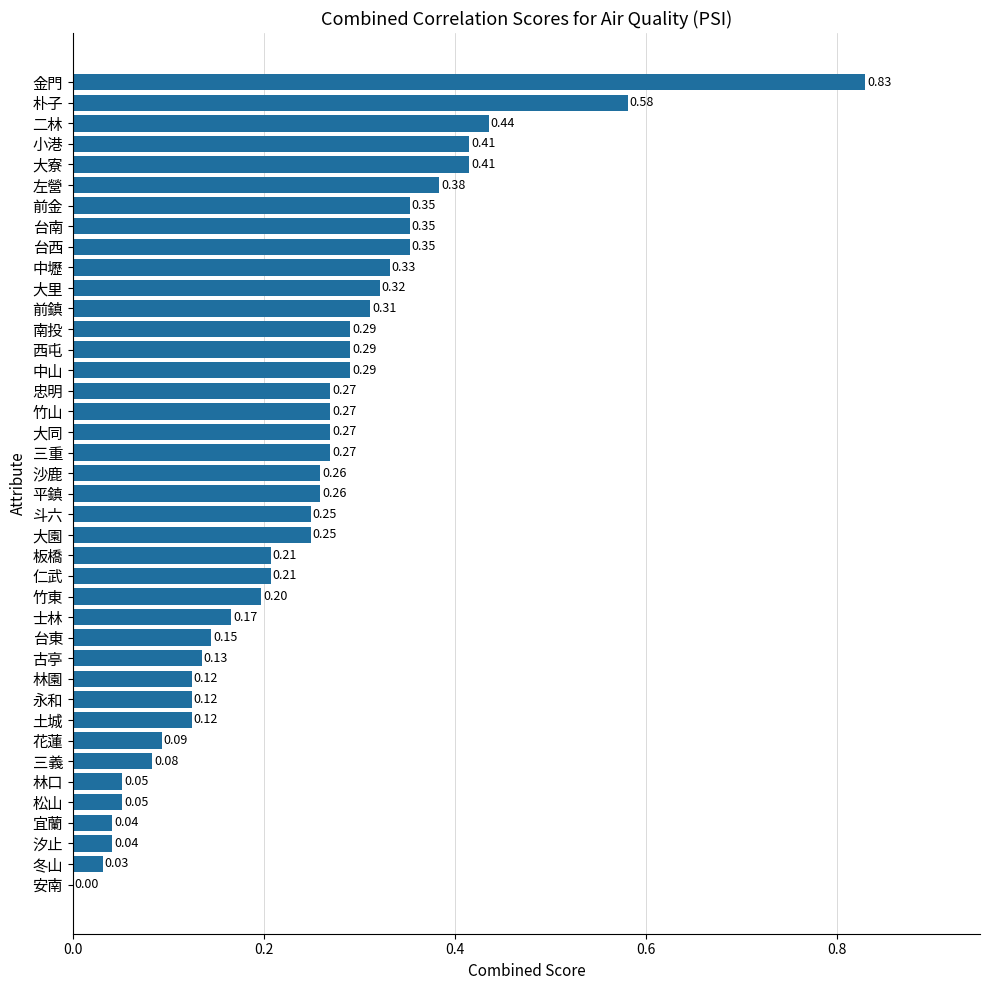

What is the change in value from 斗六 to 大里?

+0.1